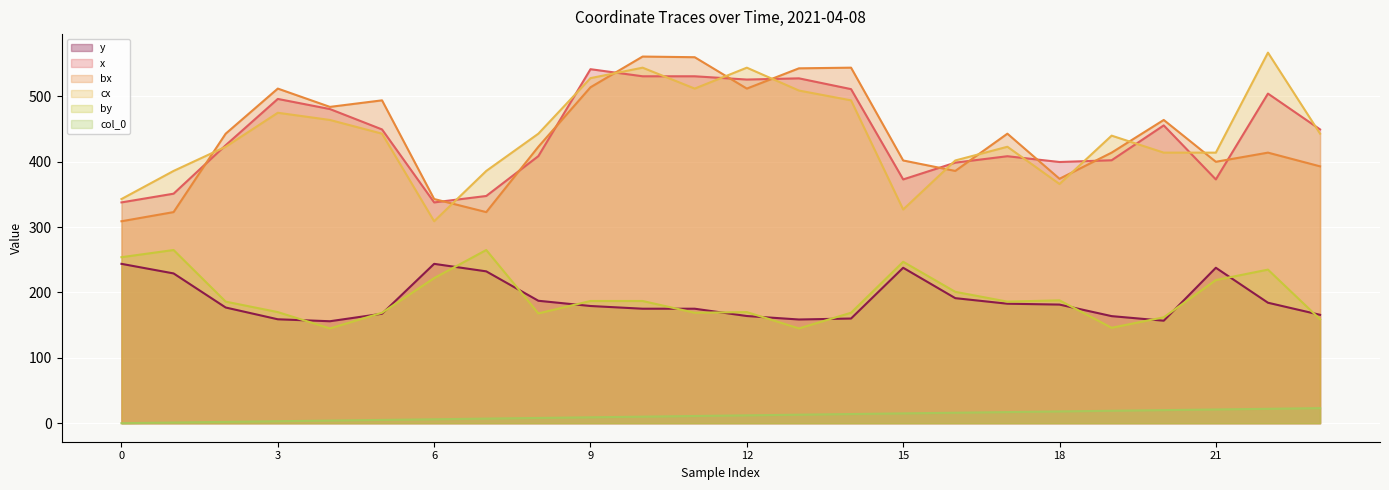

What is the value of the x point at the 13th from the left?

525.8